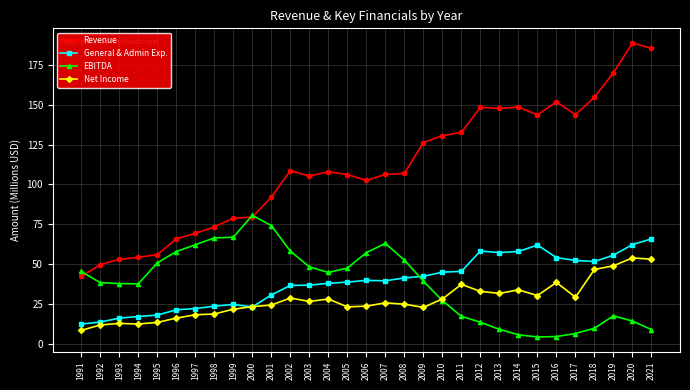

Which series changed the most between 1998 and 2004?

Revenue